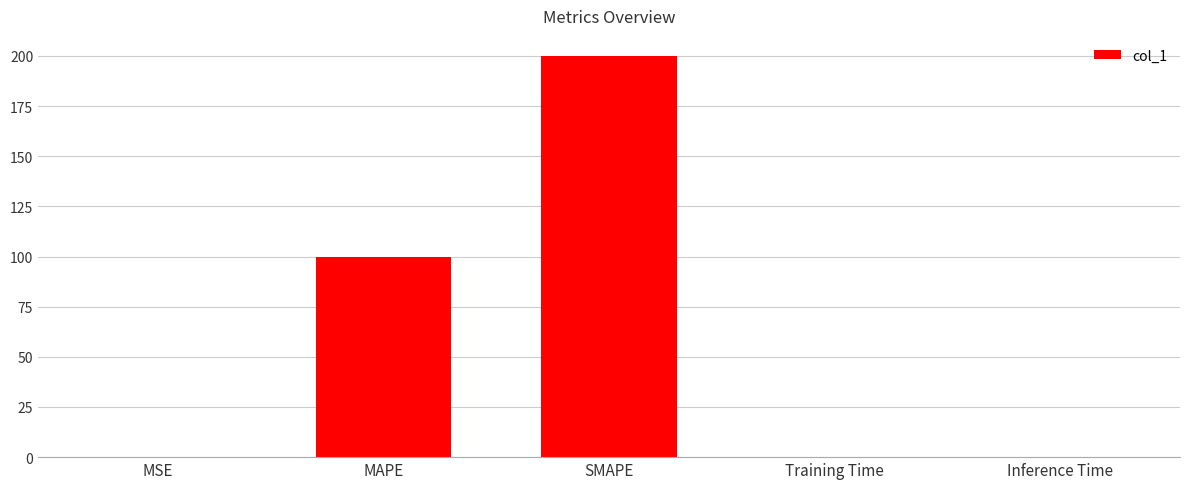

Is it true that the value at Training Time is 0.2?

True